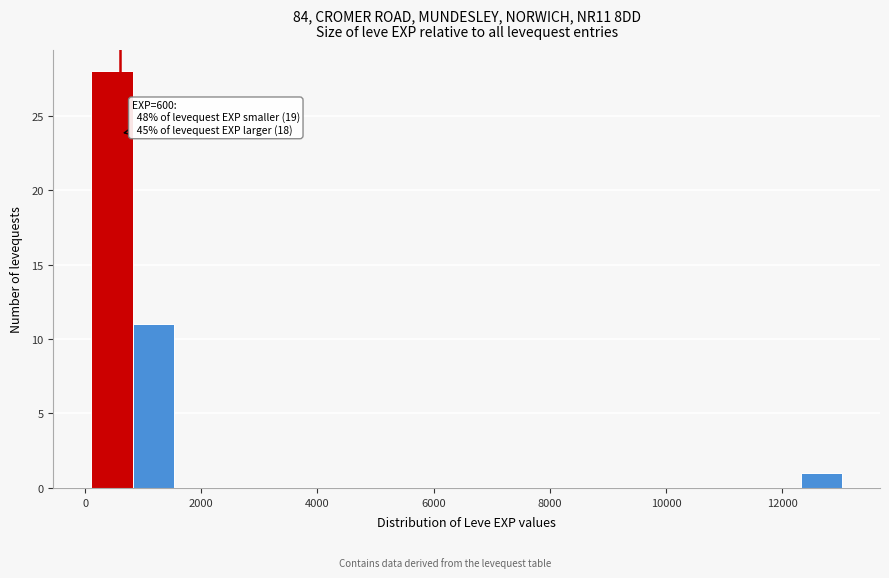

Read against the x-axis, roughly where is the centre of the tallest bar?

400